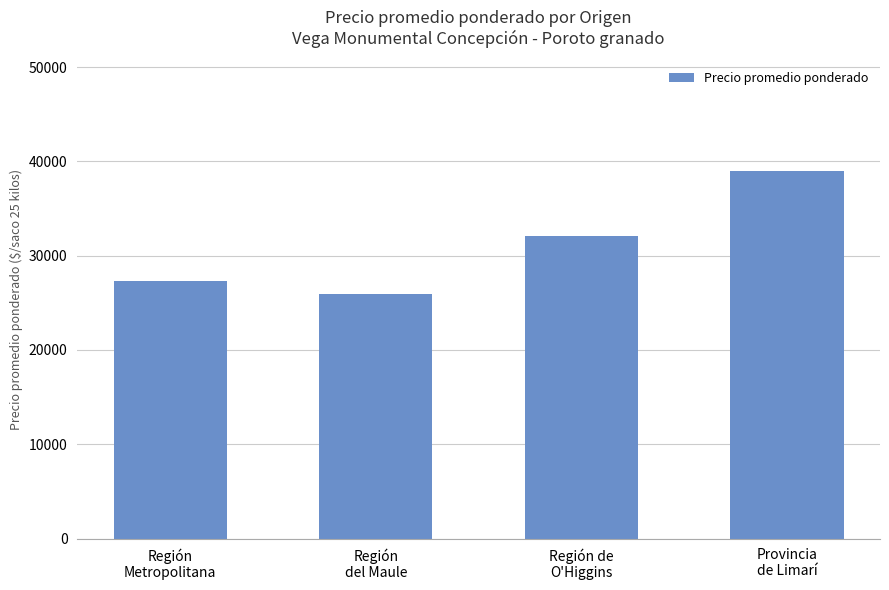

Reading right to left, transcribe all the data shown in this chart.

Provincia
de Limarí=39000	Región de
O'Higgins=32076	Región
del Maule=25985	Región
Metropolitana=27346